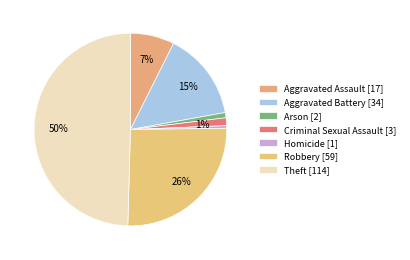

Approximately how many times larger is the value at Arson compared to Aggravated Assault?

0.1